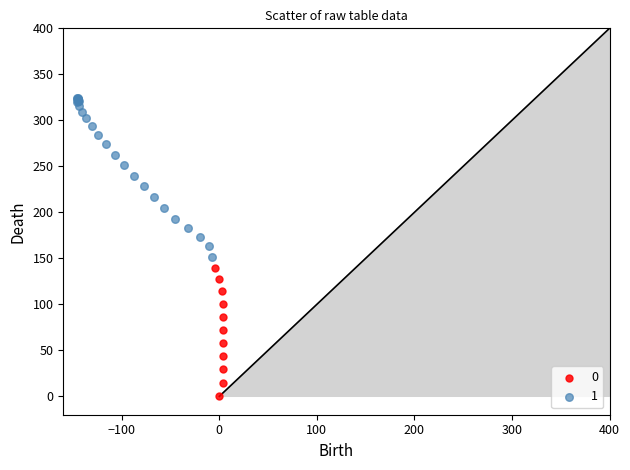

What are all the series names shown in the legend?

0, 1